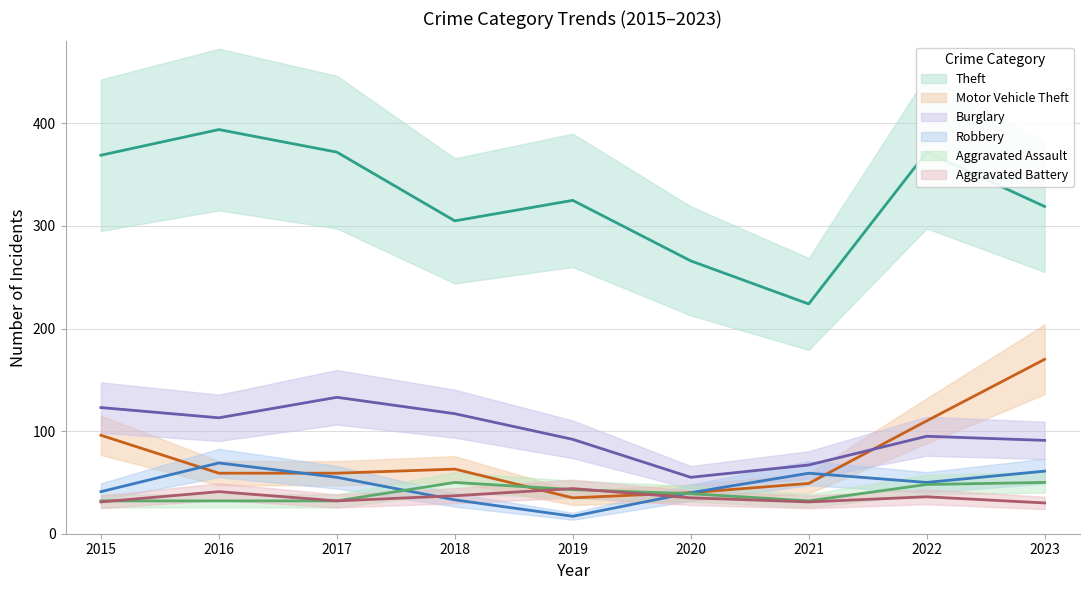

At which label is Robbery closest to 43?

2015